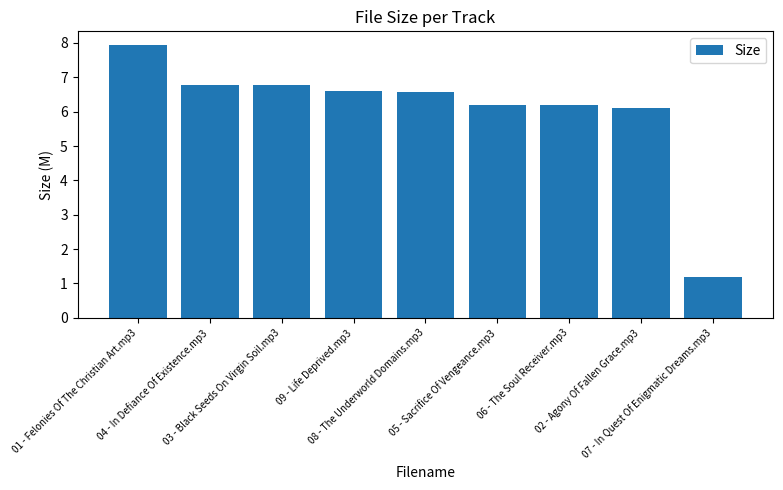

What is the sum of the values at 09 - Life Deprived.mp3 and 06 - The Soul Receiver.mp3?

12.8